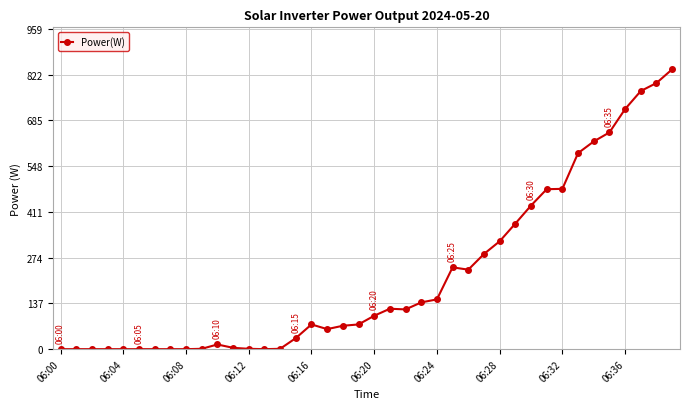

What is the average value?

220